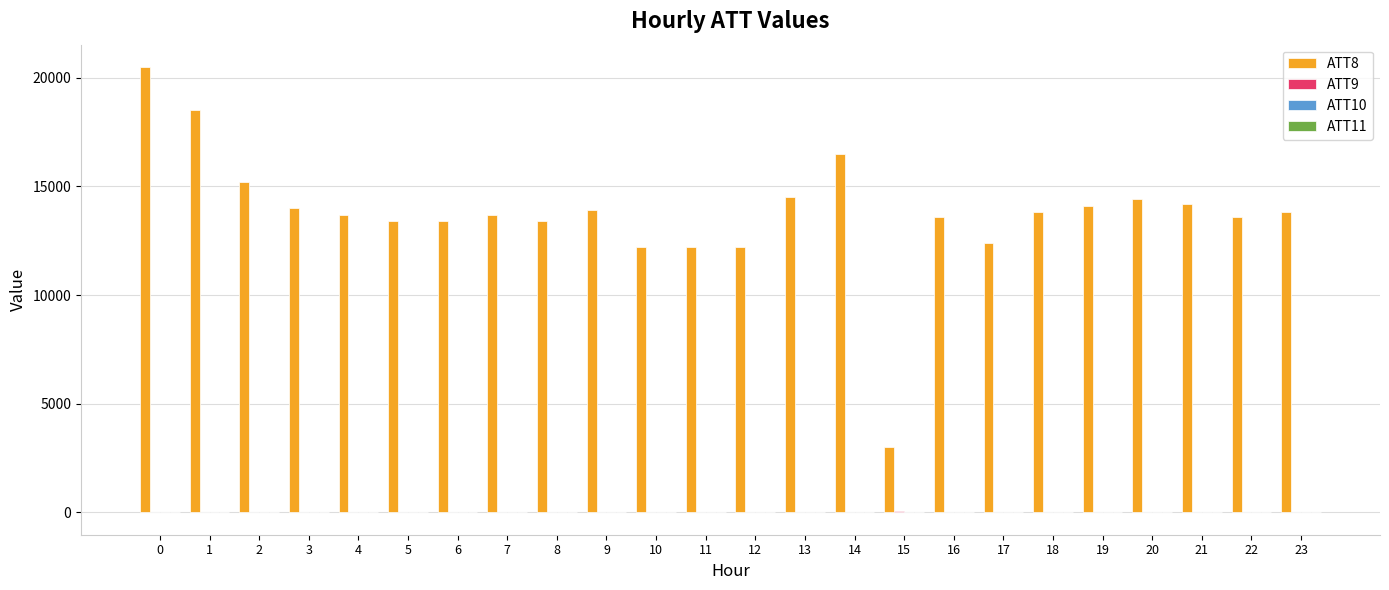

How many categories are shown in the chart?

24